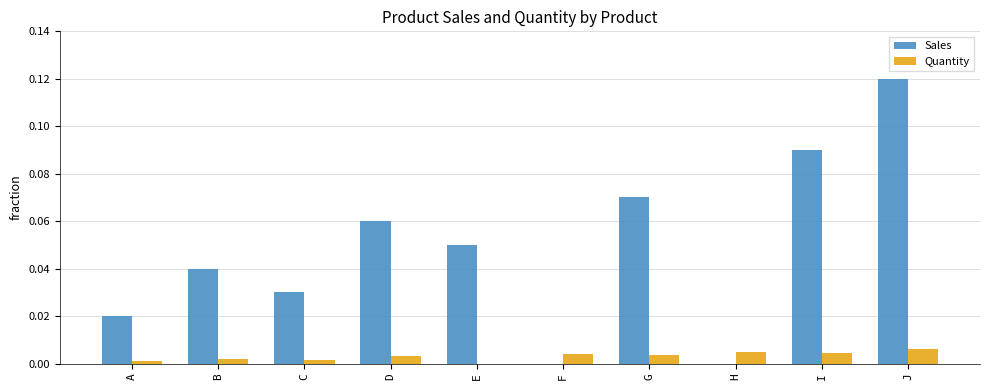

The value of Sales at F is 0.1. True or false?

False